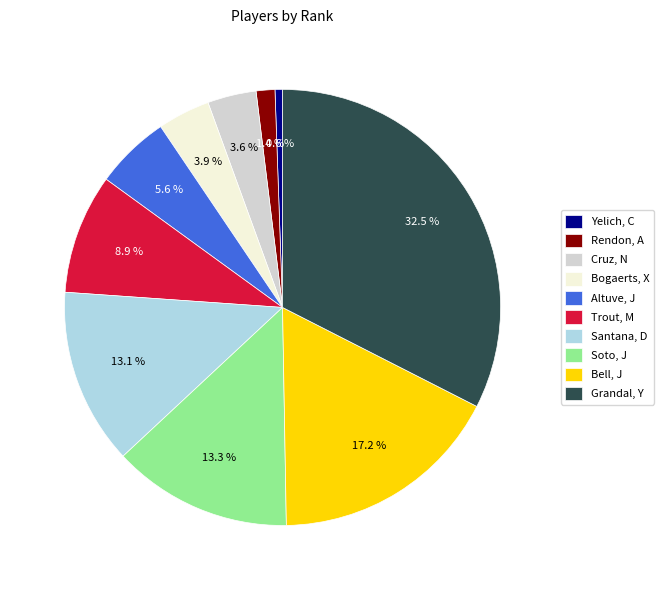

What percentage is the Cruz, N slice, to the nearest percent?

4%